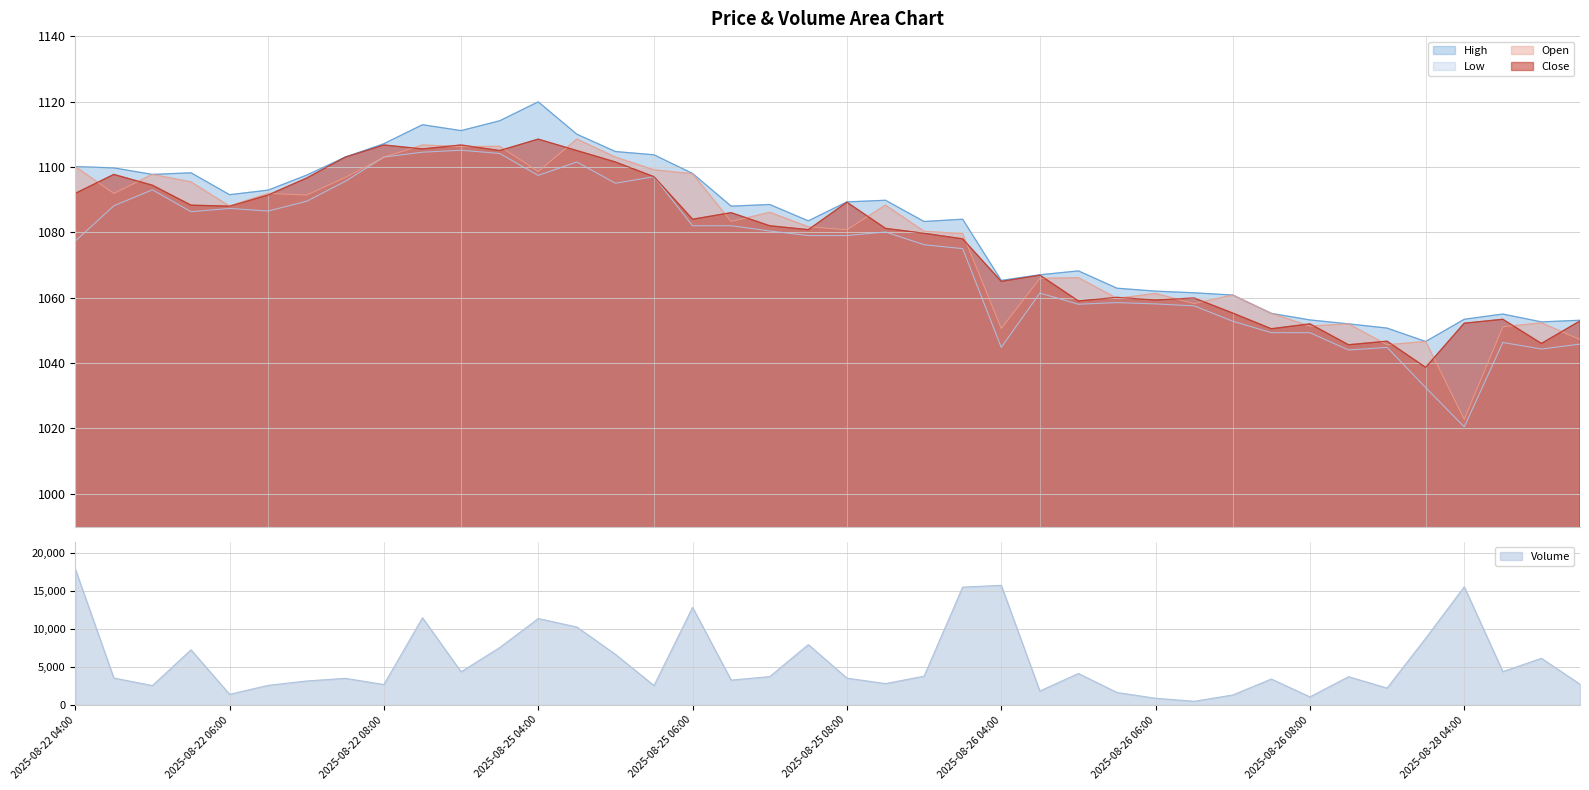

Which series has the largest total across all categories?

Volume